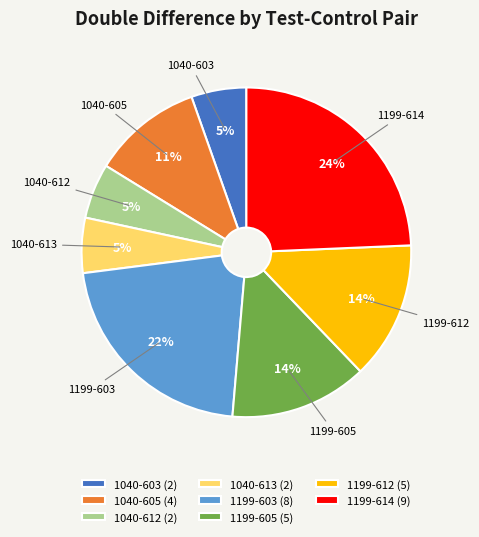

To the nearest percent, what is the average slice percentage?

12%